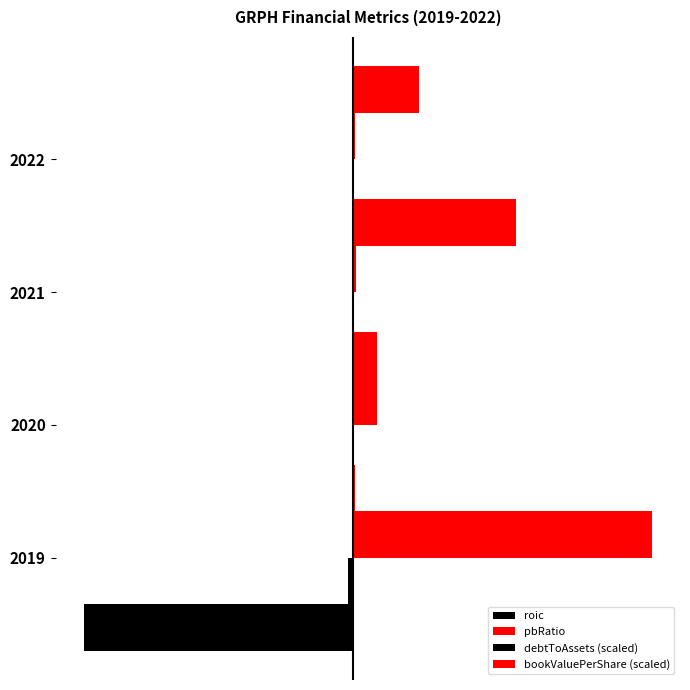

At how many categories does at least one series exceed 68?

1